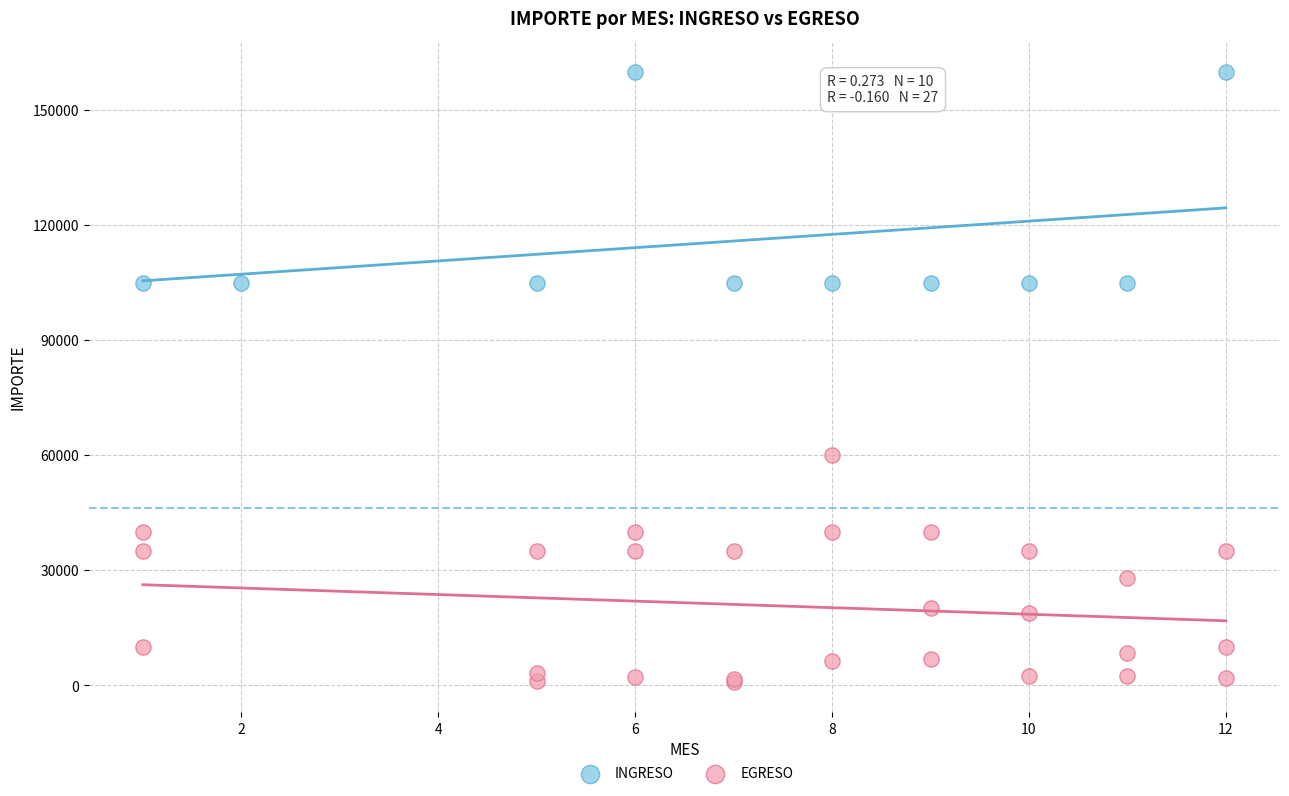

Which series contains the lowest Y value?

EGRESO